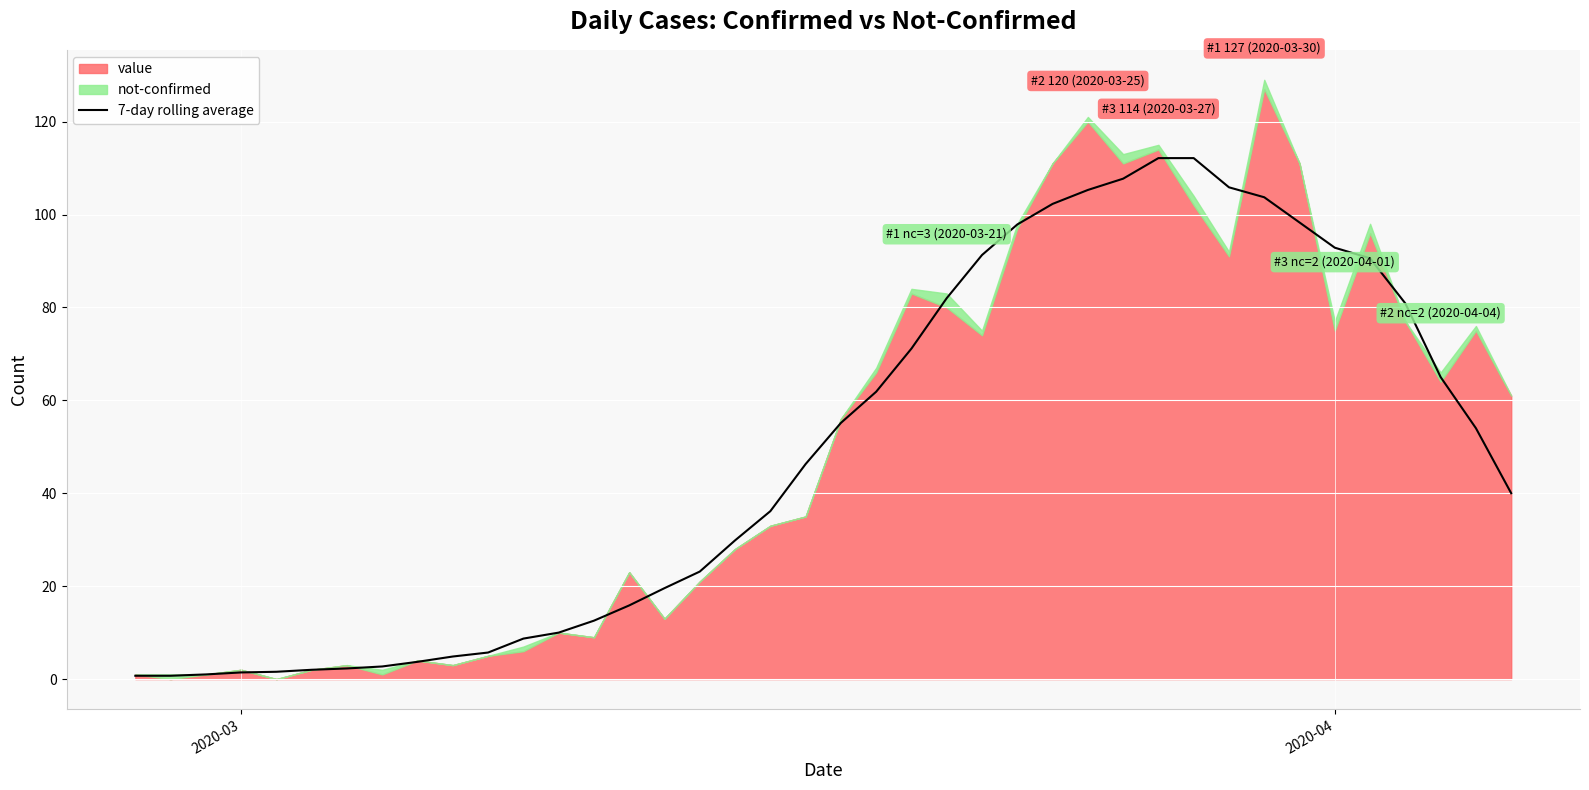

What is the maximum value for 7-day rolling average?

112.1